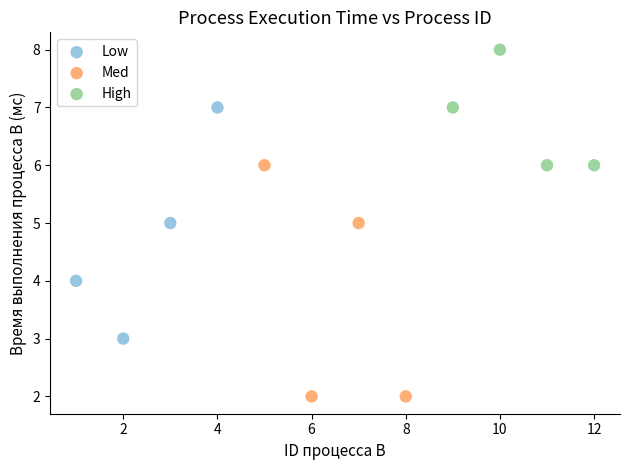

Which series reaches the maximum Y coordinate?

High